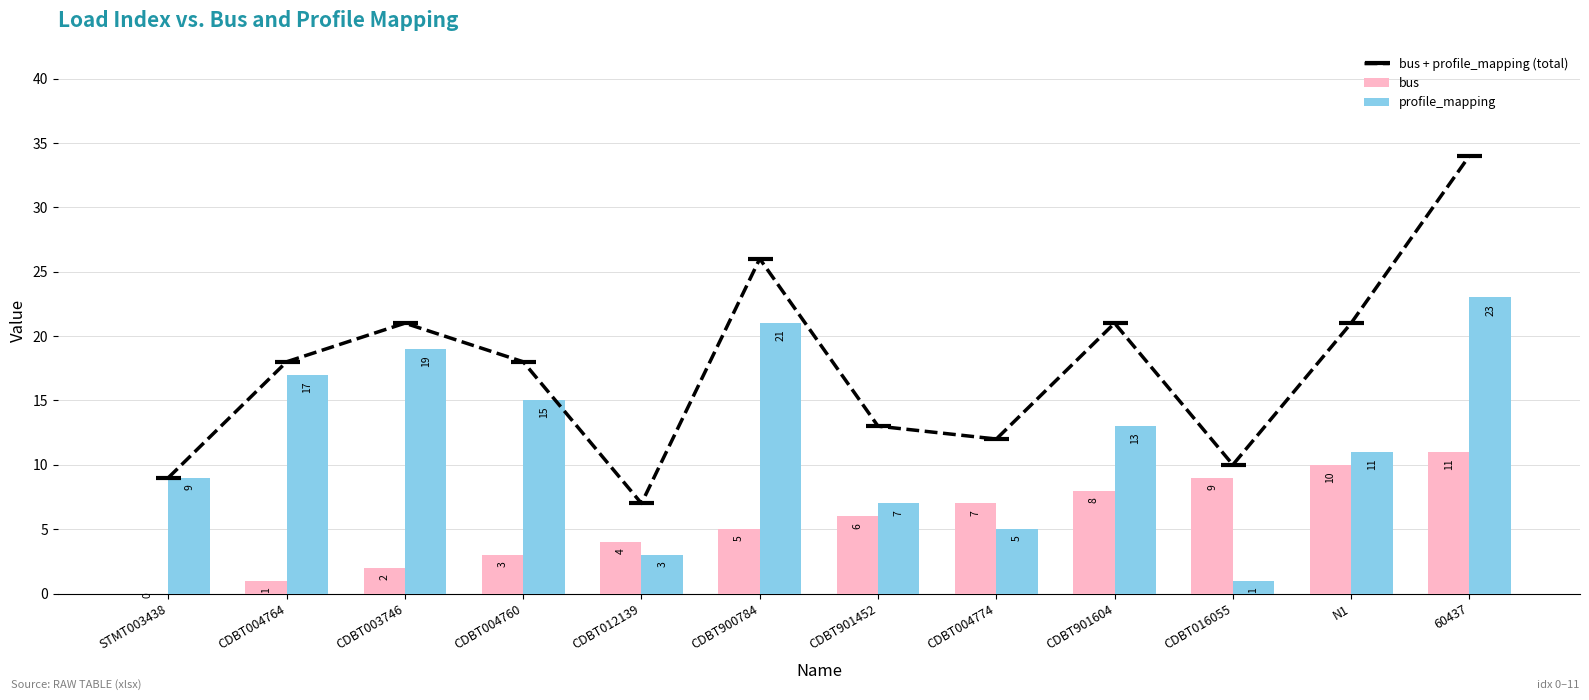

What is the value of the profile_mapping bar at the 3rd from the left?

19